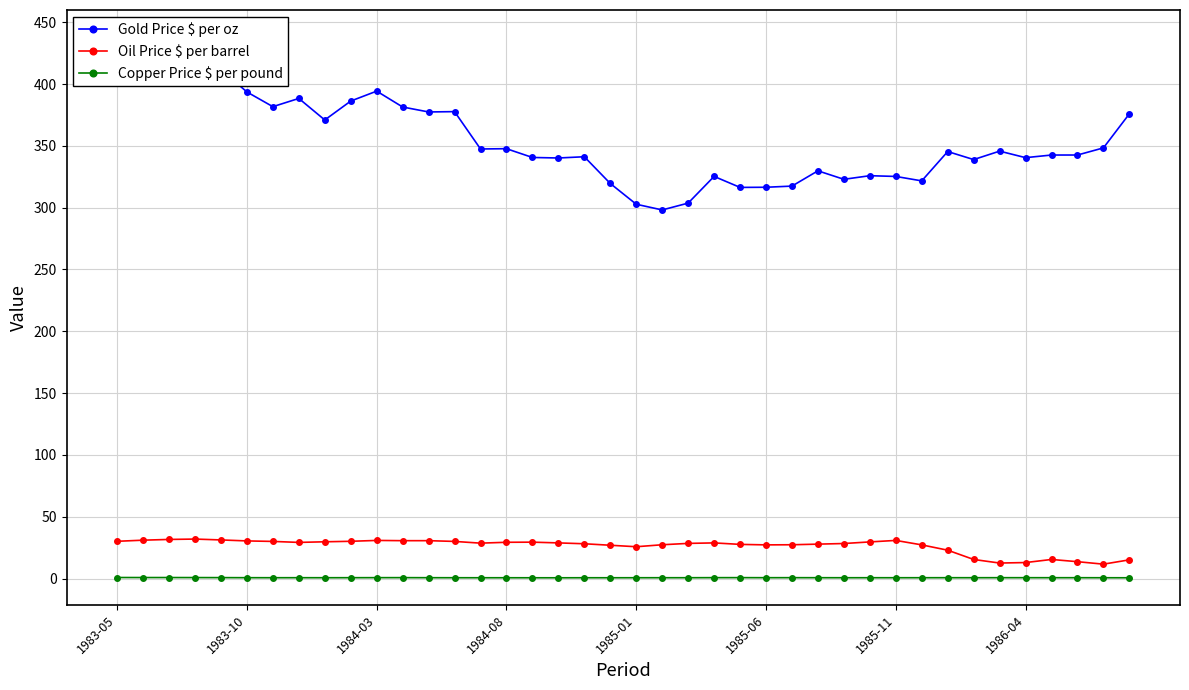

What is the total value across all series at 26?

345.4